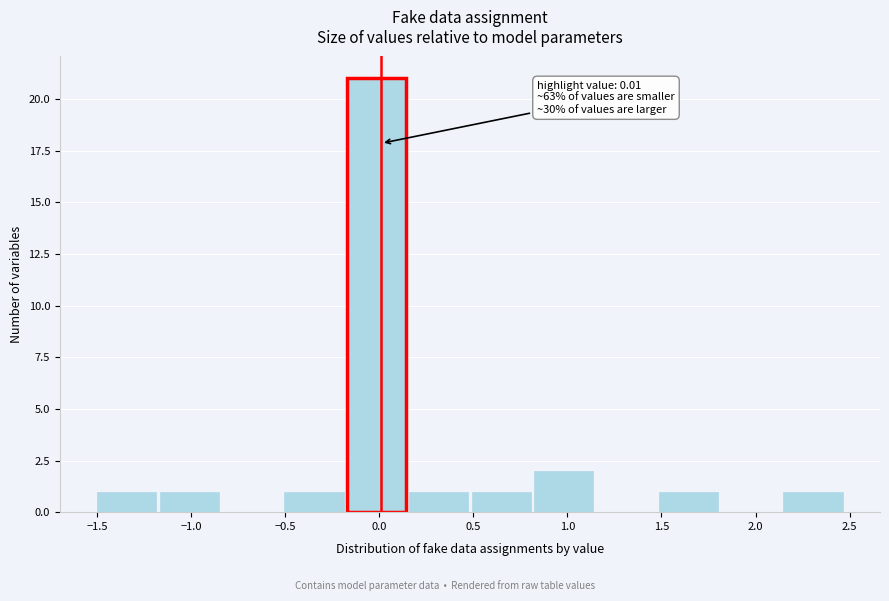

Over which range of the x-axis is the bar tallest?

-0.15 to 0.15